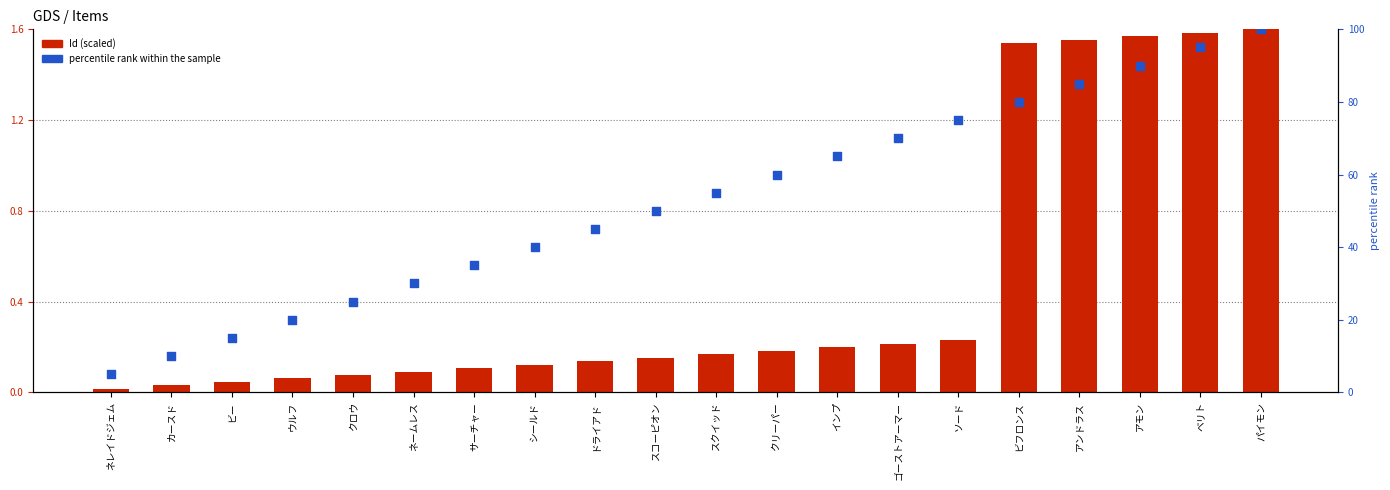

Is the value of percentile rank within the sample at クリーパー greater than the value of Id (scaled) at ドライアド?

Yes